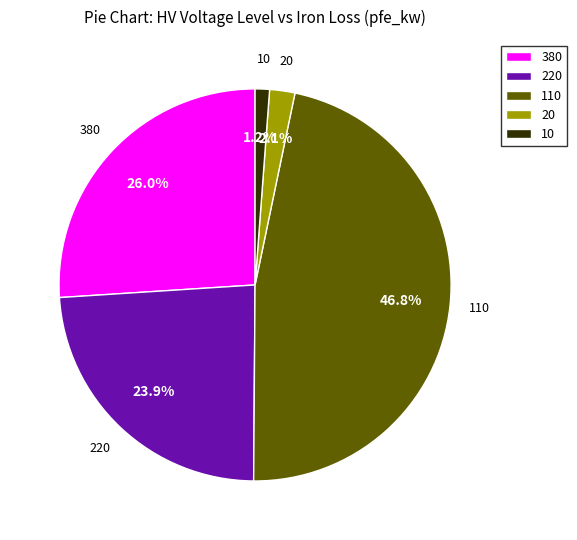

Which slice is the largest?

110